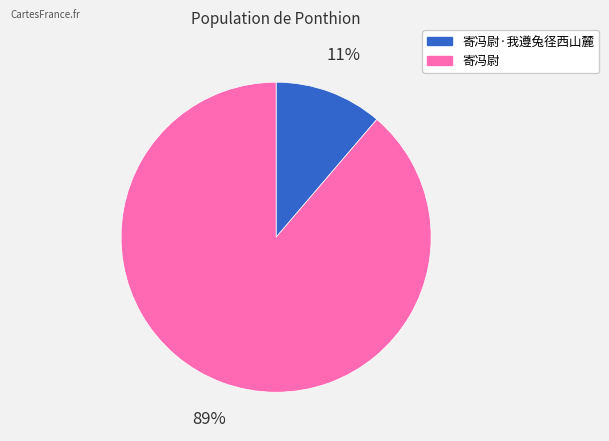

To the nearest percent, what is the average slice percentage?

50%